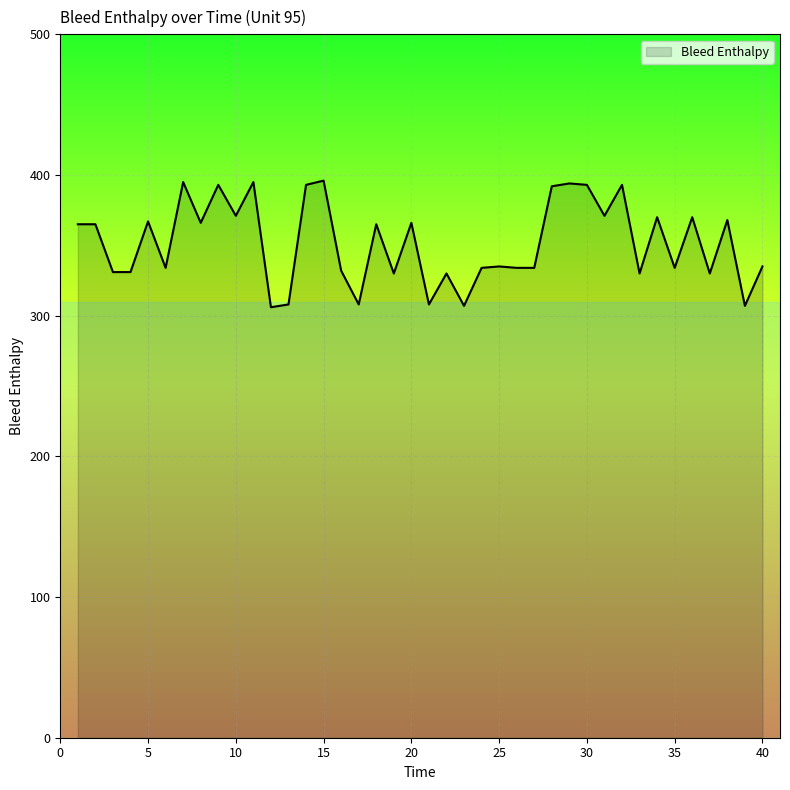

What is the smallest value displayed?

306